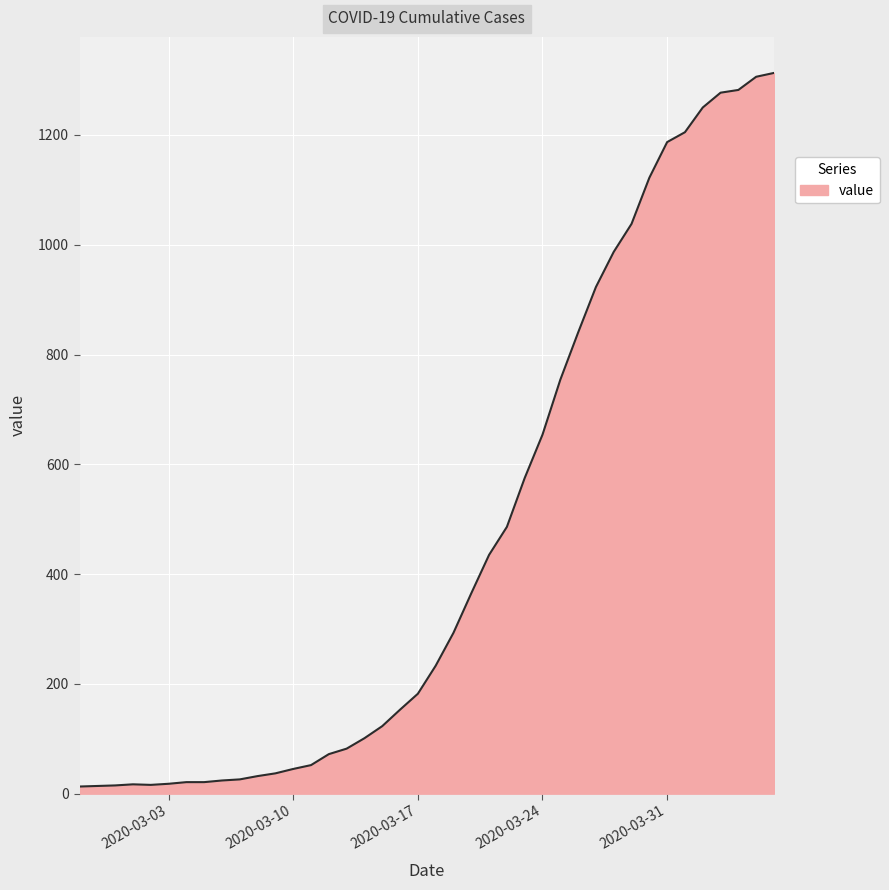

What is the difference between the maximum and minimum values?

1300